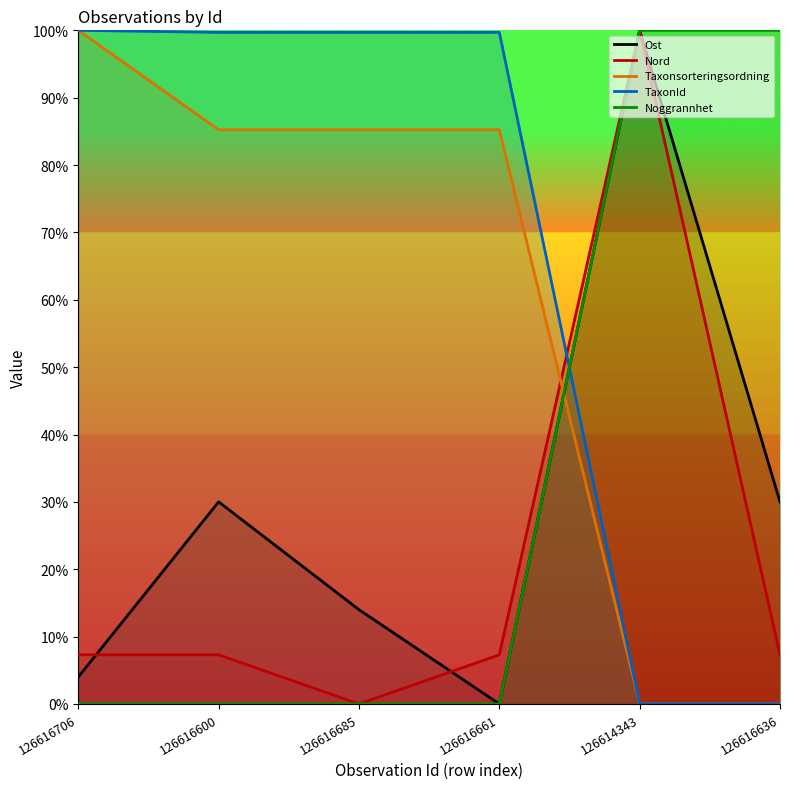

At which label is TaxonId closest to 0?

126614343